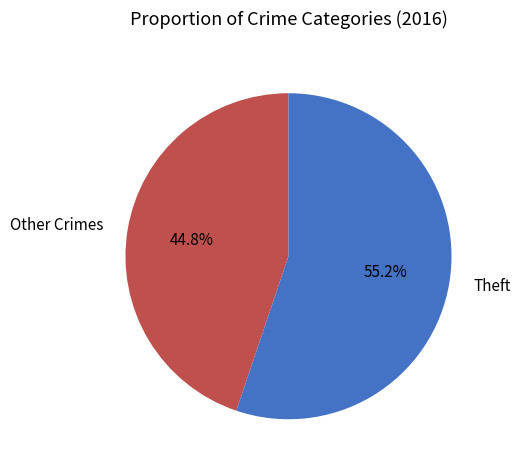

Combined, what portion of the pie is Theft and Other Crimes?

100.0%